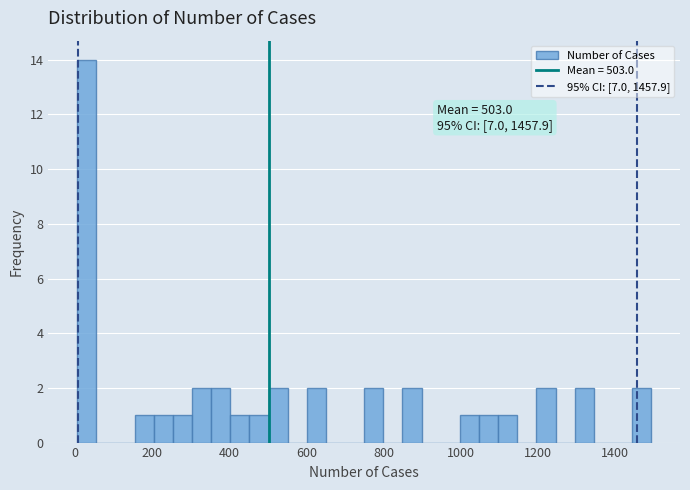

Read against the x-axis, roughly where is the centre of the tallest bar?

40